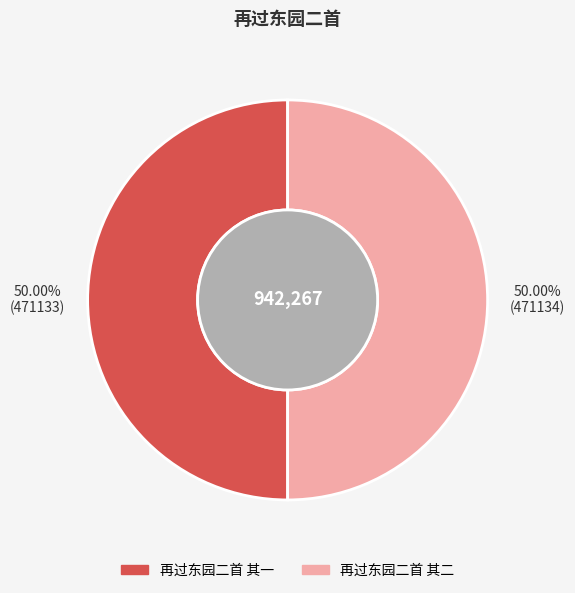

What is the ratio of the value at 再过东园二首 其二 to the value at 再过东园二首 其一?

1.0